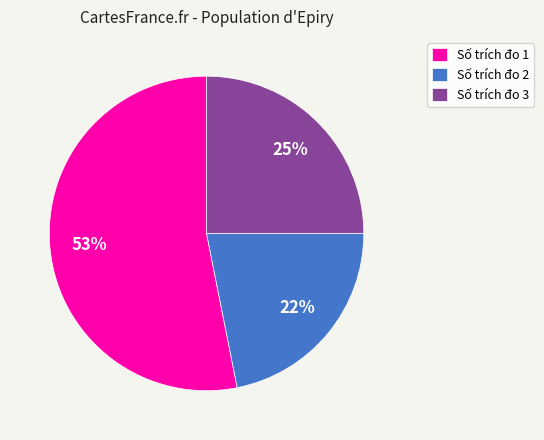

To the nearest percent, what portion does Số trích đo 2 represent?

22%